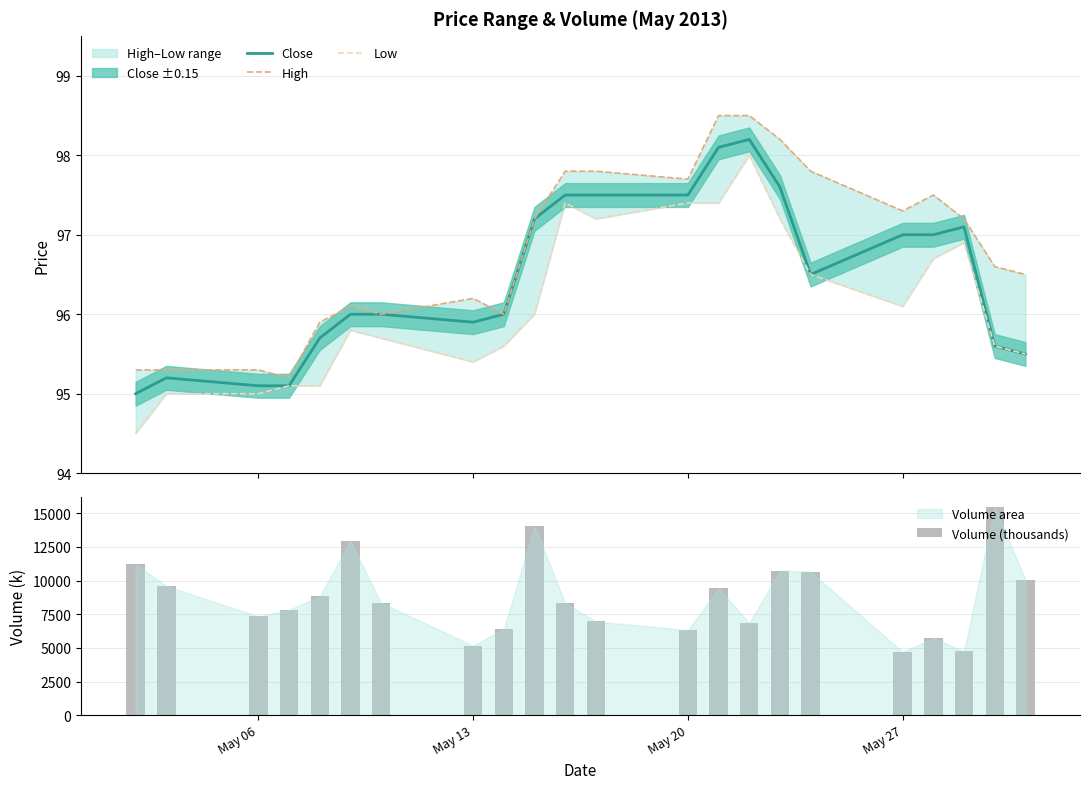

How many data points does each series have?

22